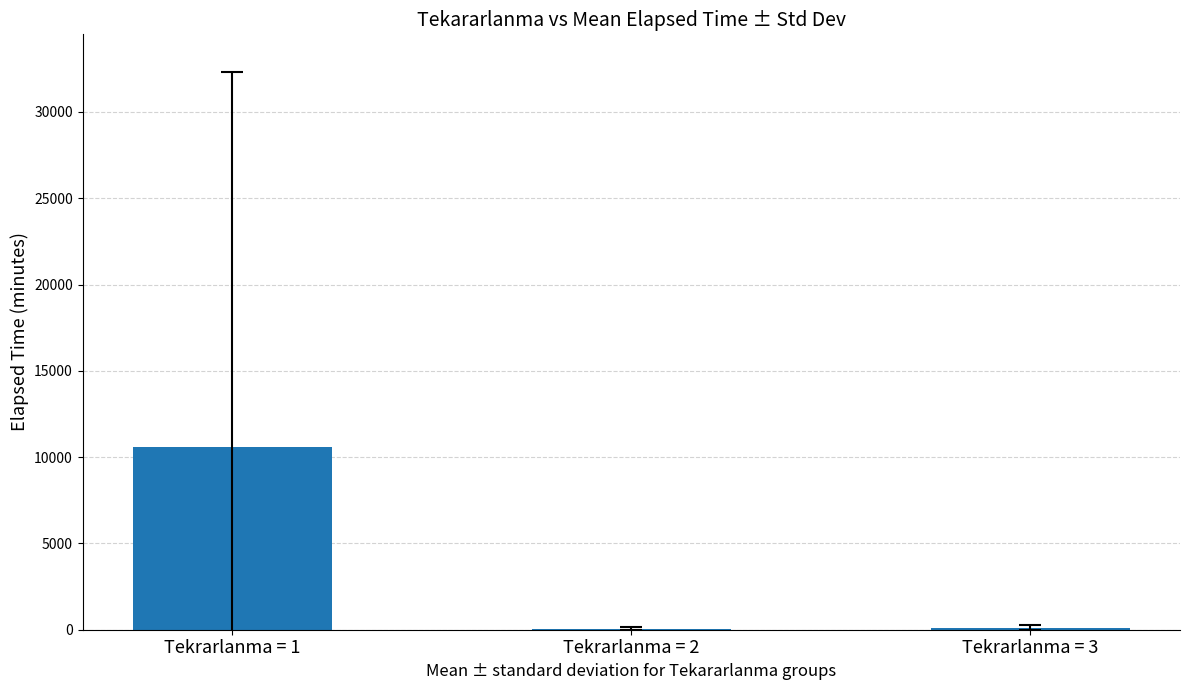

Which category has the highest value across all series?

Tekrarlanma = 1